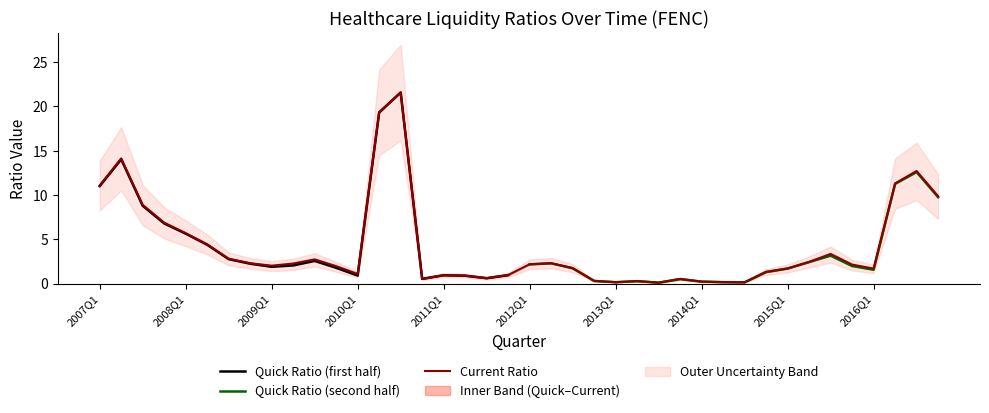

Is this an area chart (filled region under the line)?

No